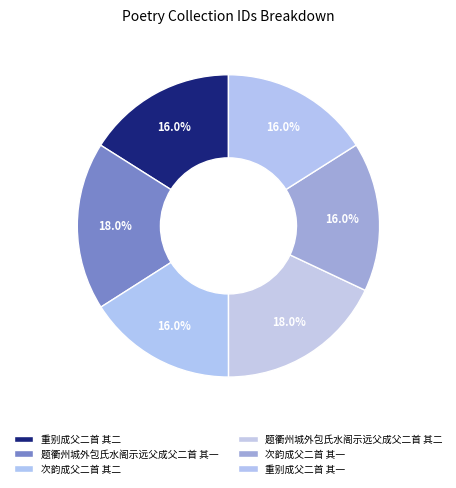

The 次韵成父二首 其二 slice represents 28% of the pie. True or false?

False